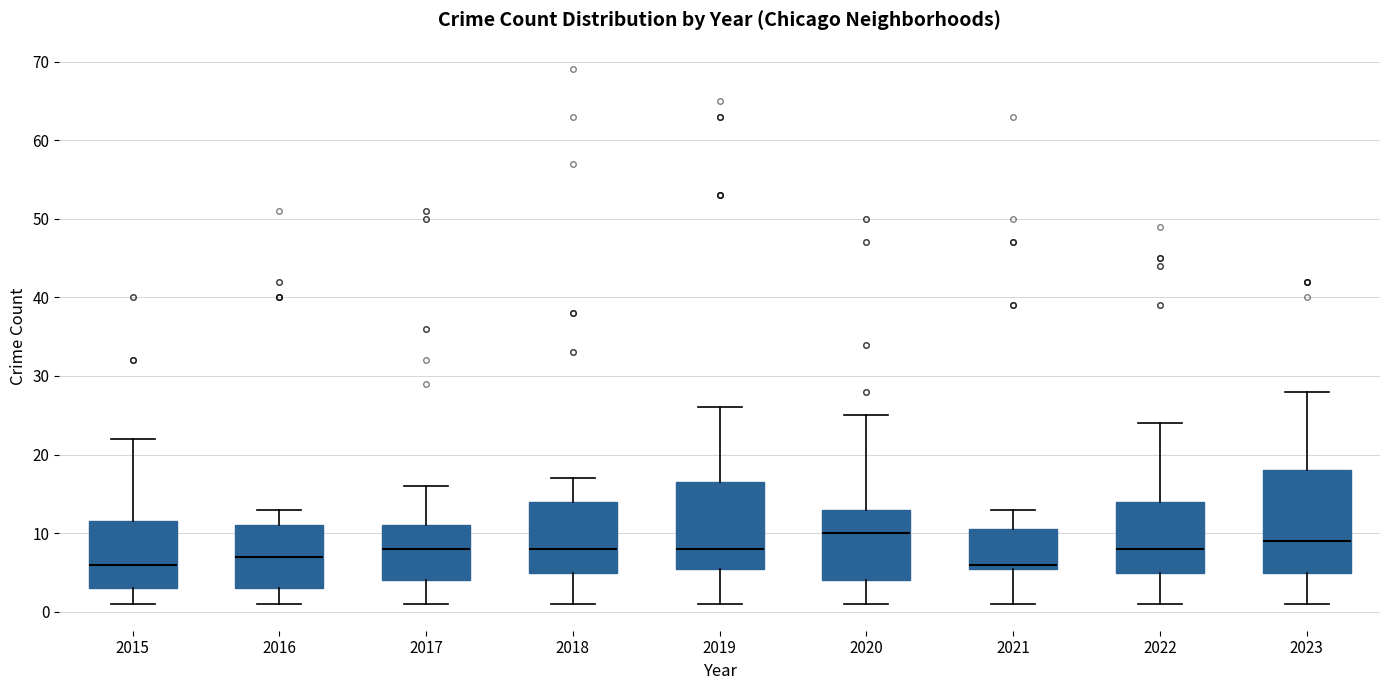

Reading left to right, transcribe this box plot: for each box, give where its median line is, the range the box spans, and where its two whiskers end, as read against the y-axis. The values are not printed on the chart, so give them approximately, as read against the axis.

2015: median 6, box 3 to 12, whiskers 1 to 22
2016: median 7, box 3 to 11, whiskers 1 to 13
2017: median 8, box 4 to 11, whiskers 1 to 16
2018: median 8, box 5 to 14, whiskers 1 to 17
2019: median 8, box 6 to 17, whiskers 1 to 26
2020: median 10, box 4 to 13, whiskers 1 to 25
2021: median 6 (just above the box's lower edge), box 6 to 11, whiskers 1 to 13
2022: median 8, box 5 to 14, whiskers 1 to 24
2023: median 9, box 5 to 18, whiskers 1 to 28